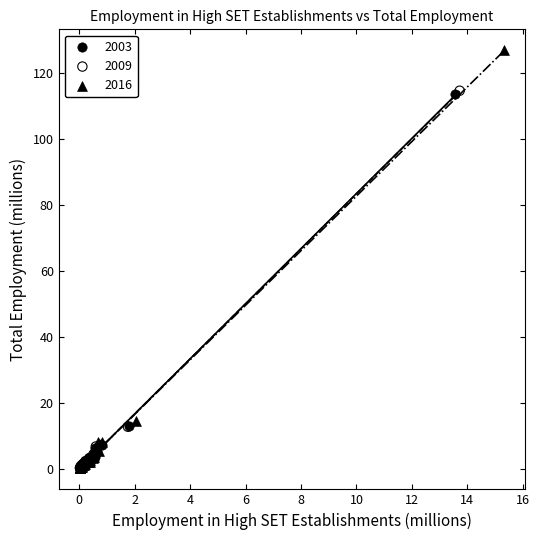

Which series has the widest spread of Y values?

2016